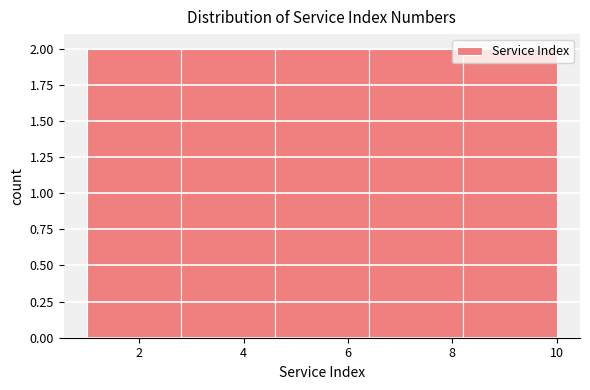

Reading left to right, transcribe this chart: for each bar, give the range it covers on the x-axis and its height. The values are not printed on the chart, so give them approximately, as read against the axis.

1.0 to 2.8: 2
2.8 to 4.6: 2
4.6 to 6.4: 2
6.4 to 8.2: 2
8.2 to 10.0: 2